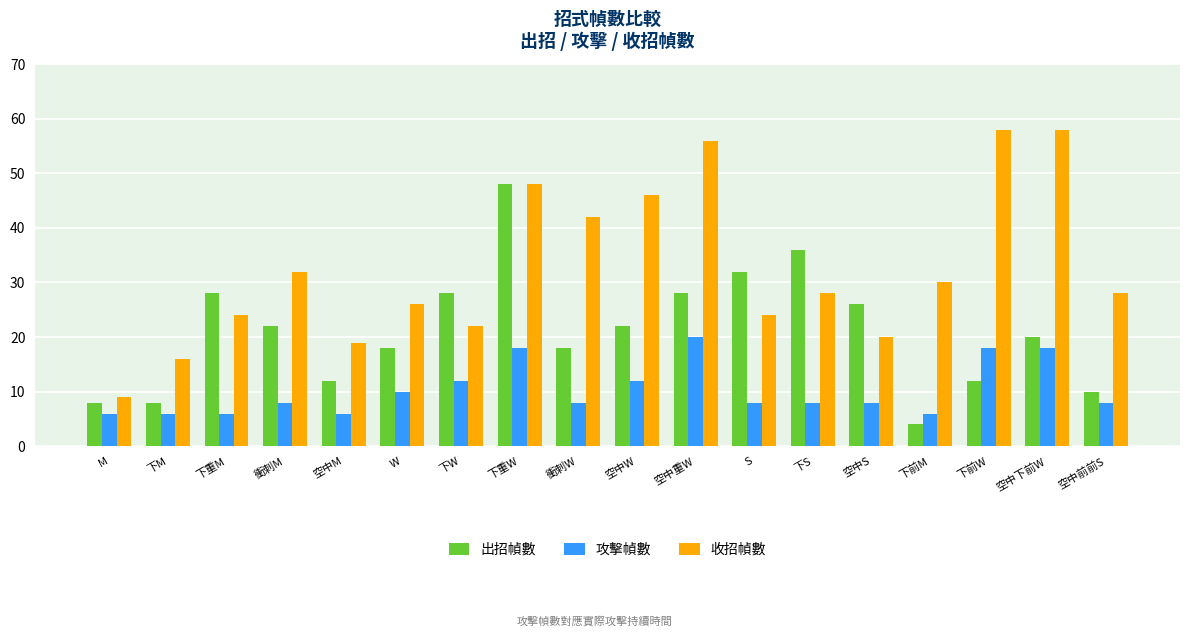

Reading right to left, what are all the values shown in this chart?

出招幀數: 10	20	12	4	26	36	32	28	22	18	48	28	18	12	22	28	8	8
攻擊幀數: 8	18	18	6	8	8	8	20	12	8	18	12	10	6	8	6	6	6
收招幀數: 28	58	58	30	20	28	24	56	46	42	48	22	26	19	32	24	16	9